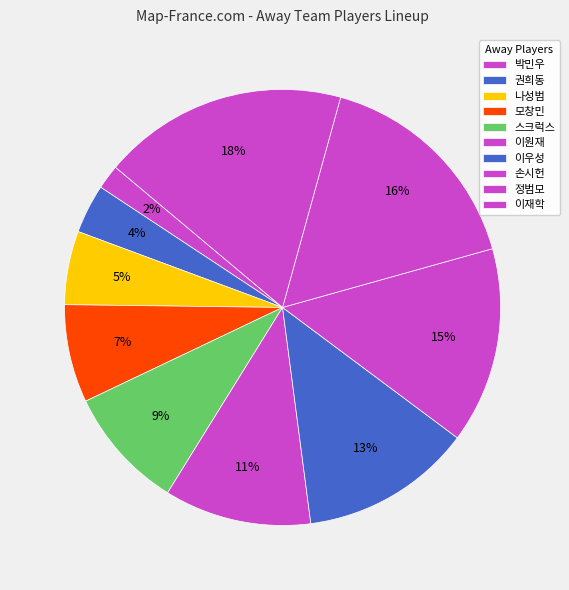

To the nearest percent, what is the difference between the largest and smallest slice percentages?

16%